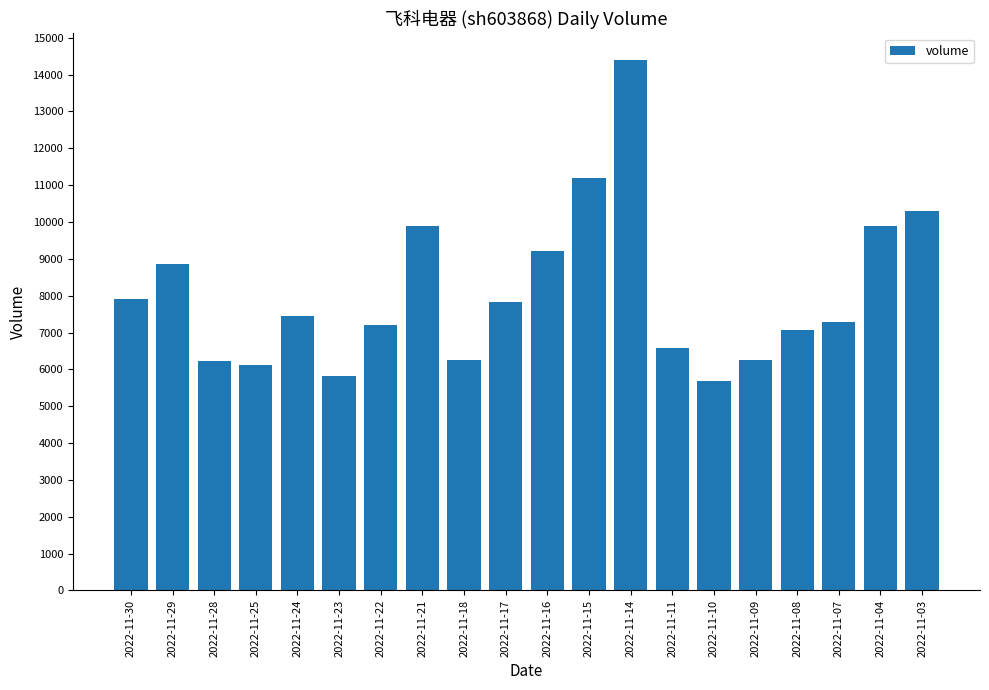

True or false: the data shows 9921 at 2022-11-07.

False